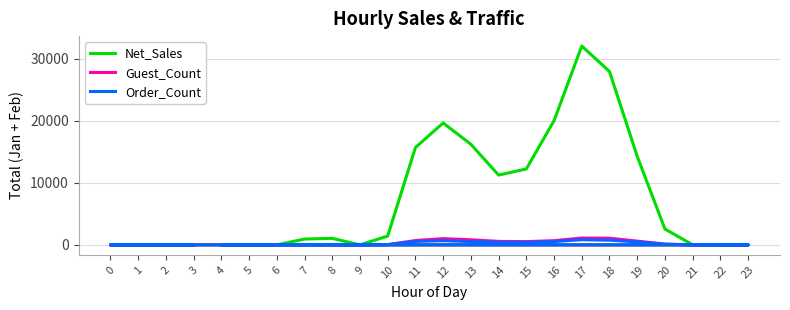

Reading right to left, transcribe all the data shown in this chart.

Net_Sales: 0.0	0.0	0.0	0.0	0.0	0.0	17.1	2548.4	14246.2	27910.1	32008.2	19996.2	12225.8	11234.5	16193.0	19626.6	15676.9	1422.5	0.0	1048.4	937.5	0.0	0.0	0.0
Guest_Count: 0.0	0.0	0.0	0.0	0.0	0.0	8.0	127.0	605.0	1071.0	1104.0	673.0	523.0	562.0	821.0	1001.0	697.0	39.0	0.0	3.0	4.0	0.0	0.0	0.0
Order_Count: 0.0	0.0	0.0	0.0	0.0	0.0	8.0	96.0	481.0	753.0	831.0	533.0	393.0	412.0	532.0	665.0	553.0	39.0	0.0	3.0	4.0	0.0	0.0	0.0